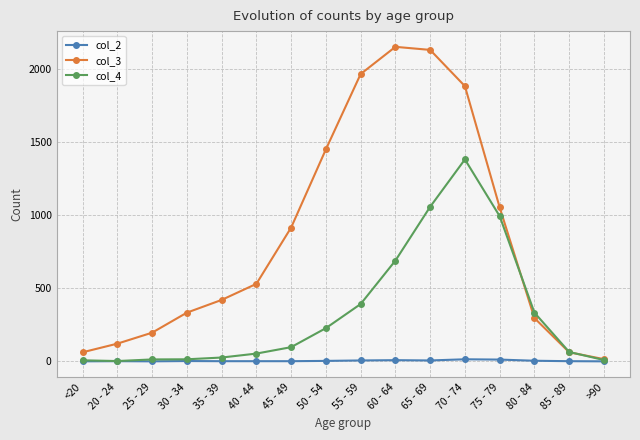

True or false: col_3 has more than 2 interior local peaks.

False